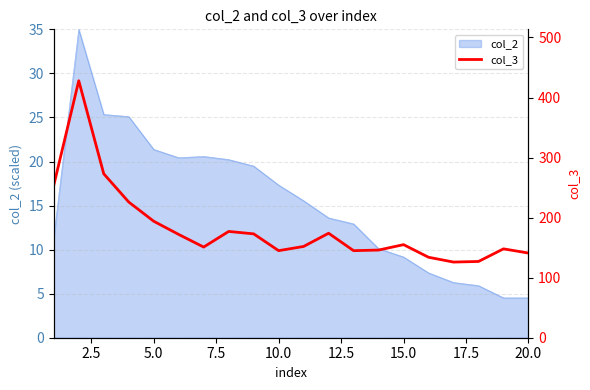

What is the highest value of the col_2 series?

35.0